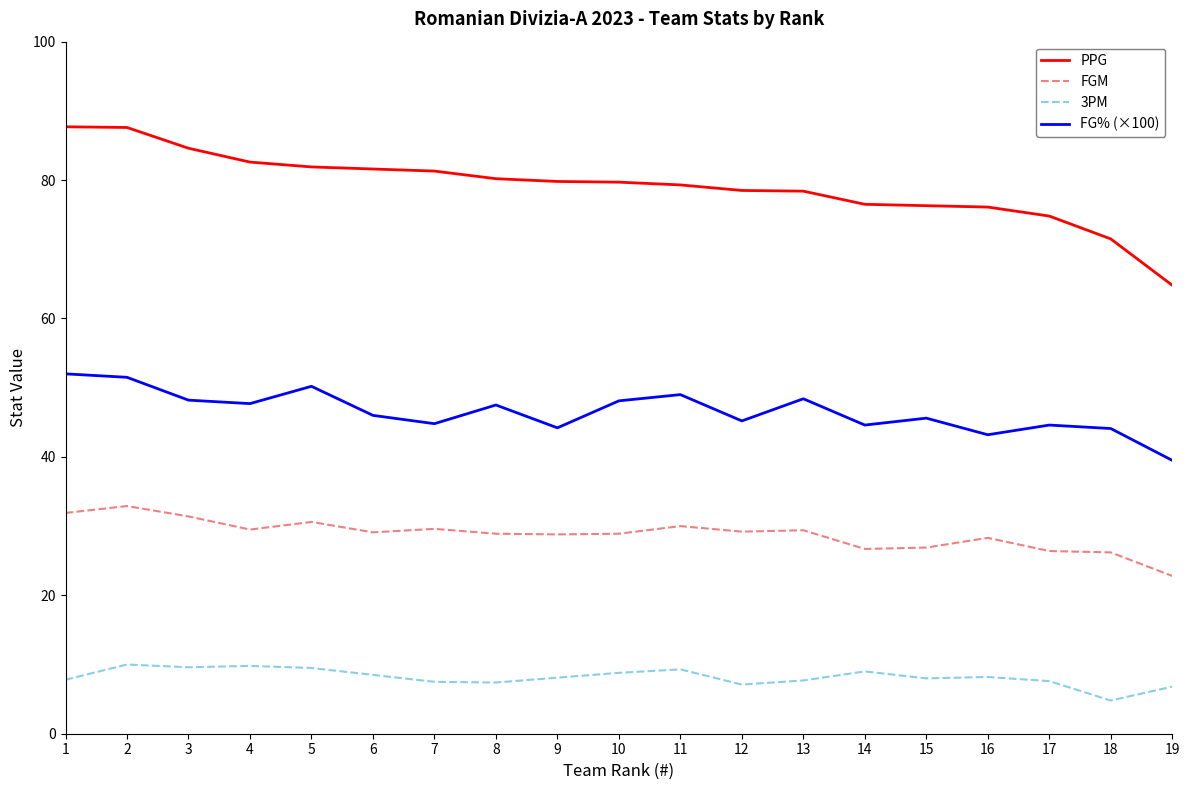

How many distinct data groups are displayed?

4